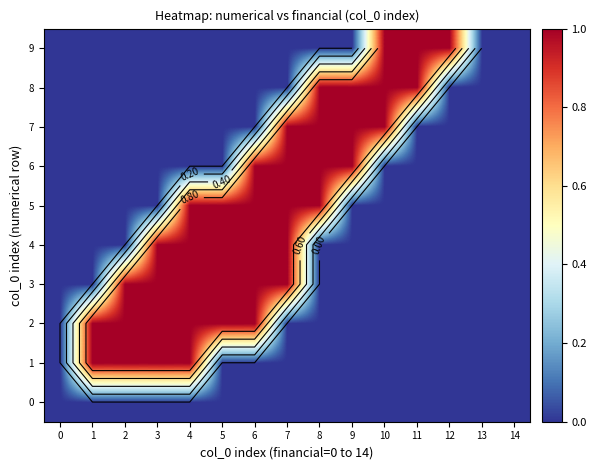

Count the number of categories in the chart.

15